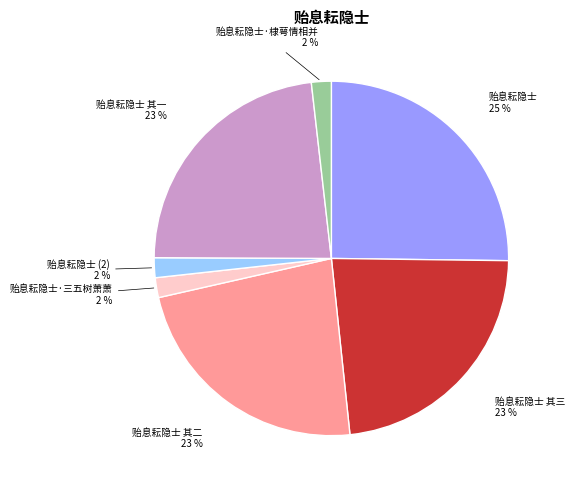

To the nearest percent, what is the average slice percentage?

14%